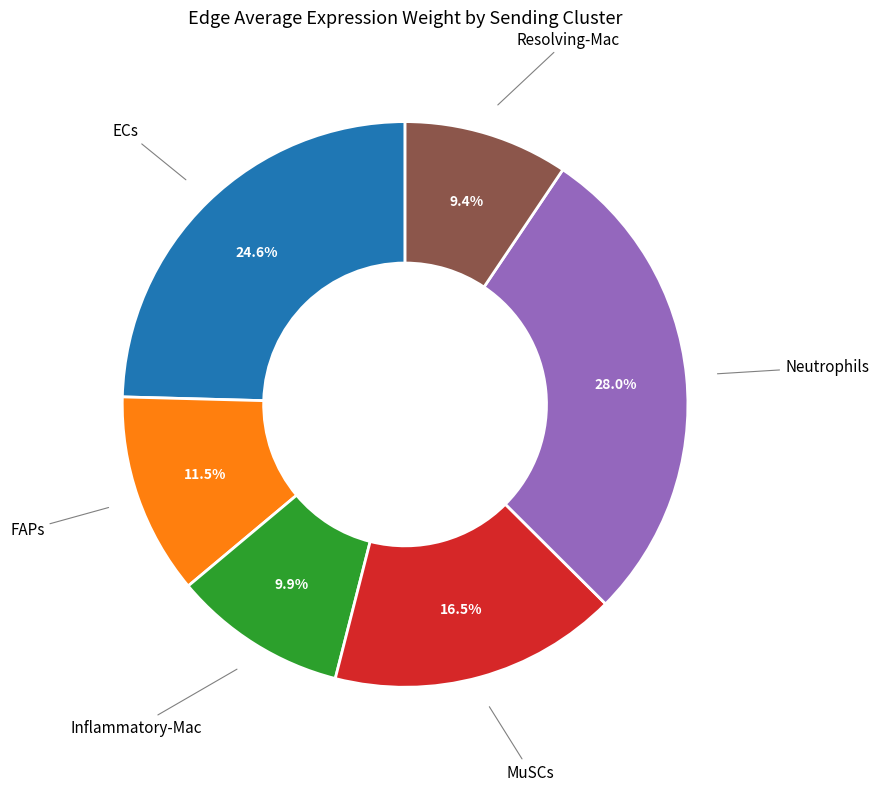

How many slices are in this pie chart?

6